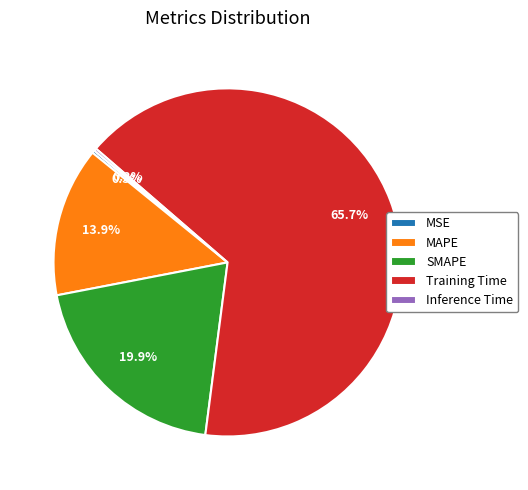

Does any single category account for the majority?

Yes